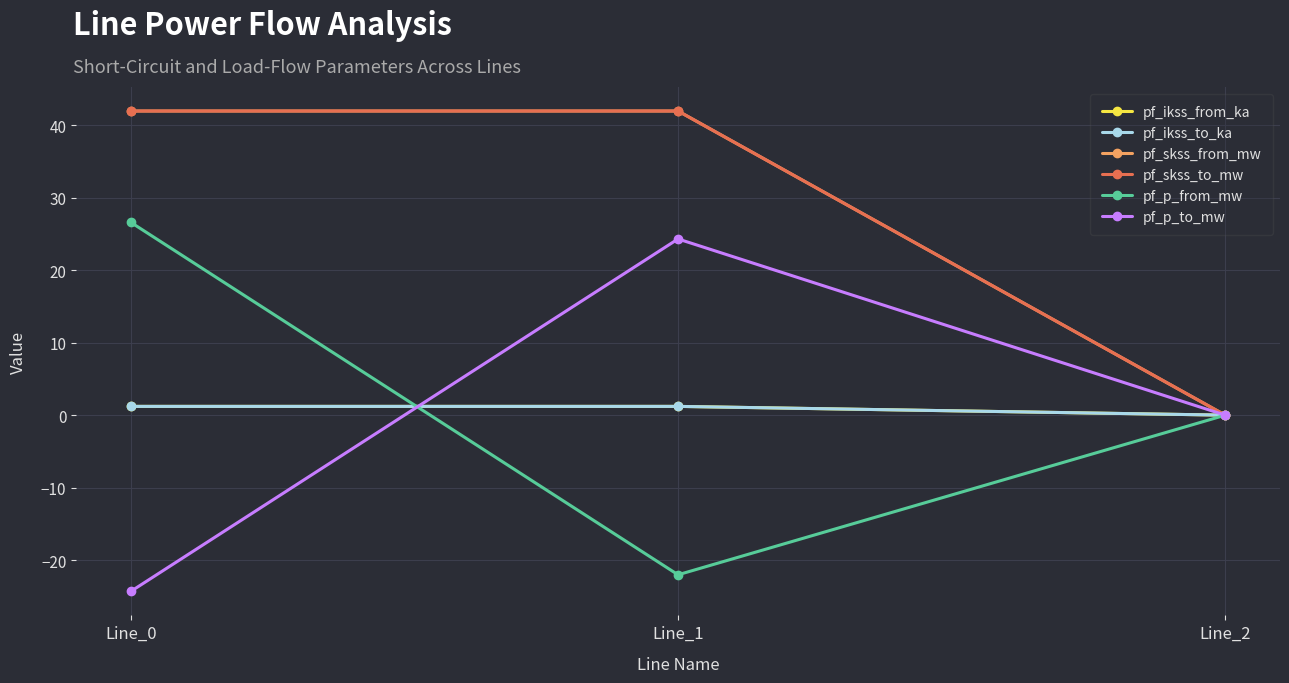

Does the chart have visible grid lines?

Yes